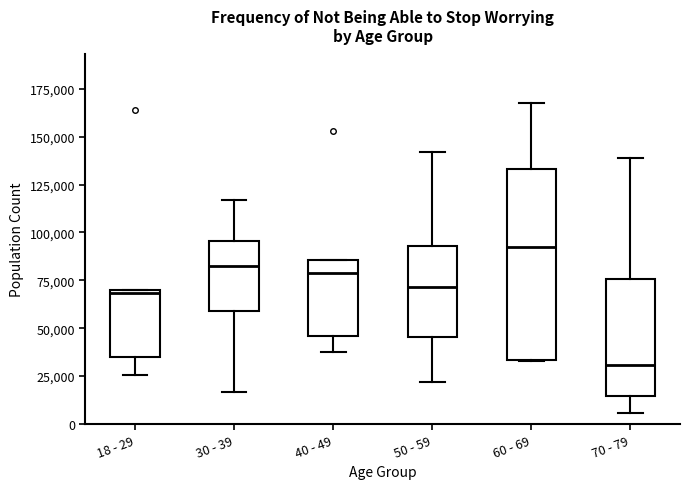

Which box's median line is the highest?

60 - 69